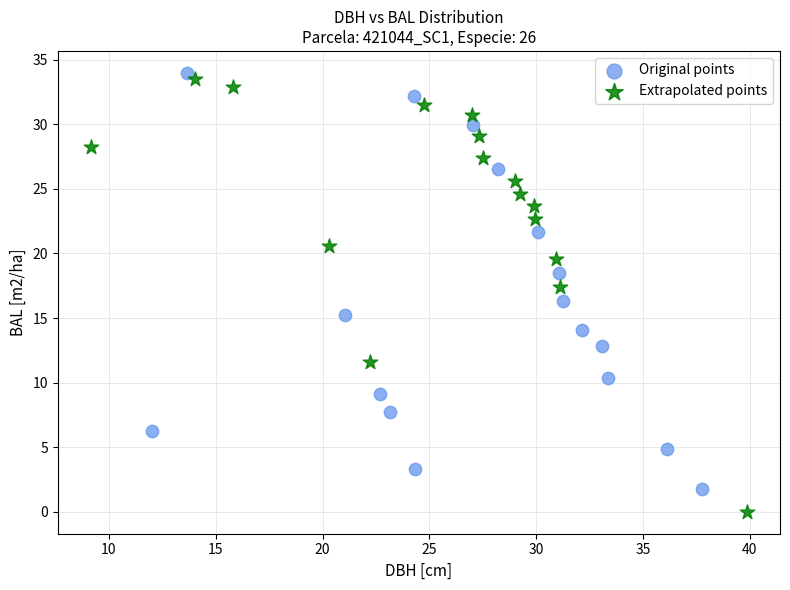

Which series contains the lowest Y value?

Extrapolated points